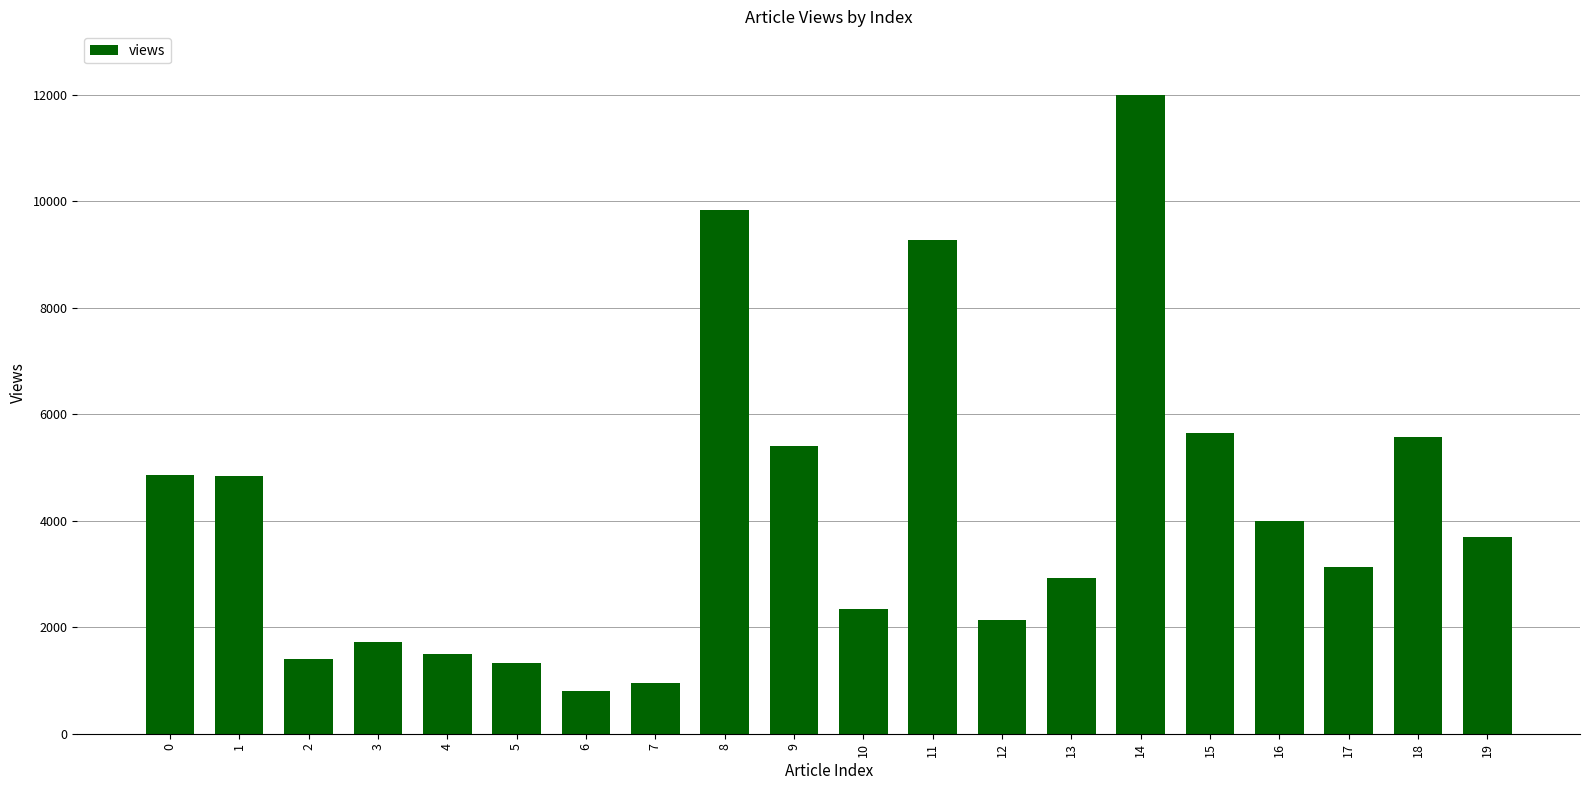

What is the difference between the second highest and second lowest values?

8863